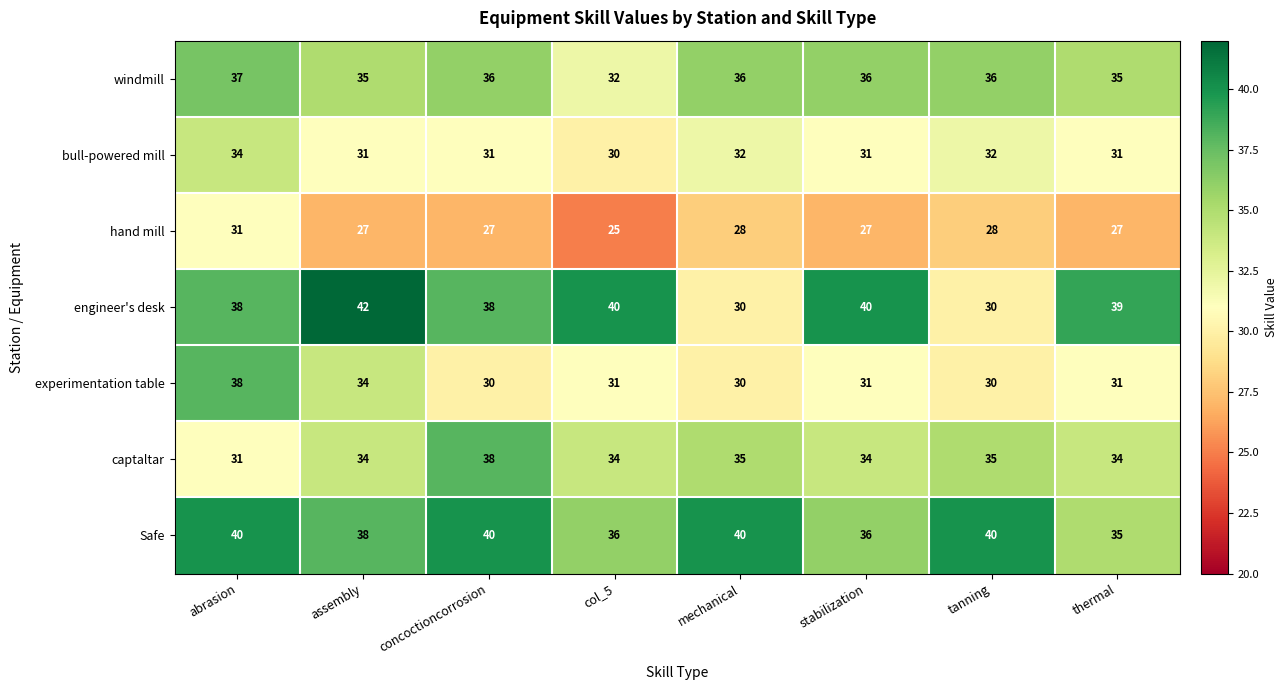

What is the average value of the captaltar series?

34